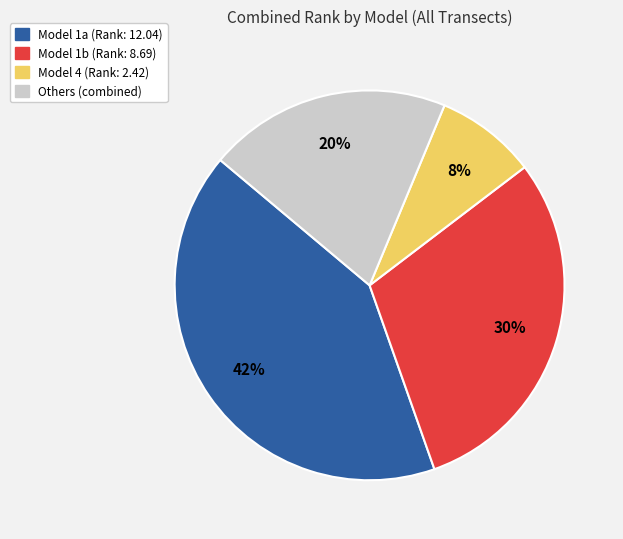

To the nearest percent, what is the average slice percentage?

25%